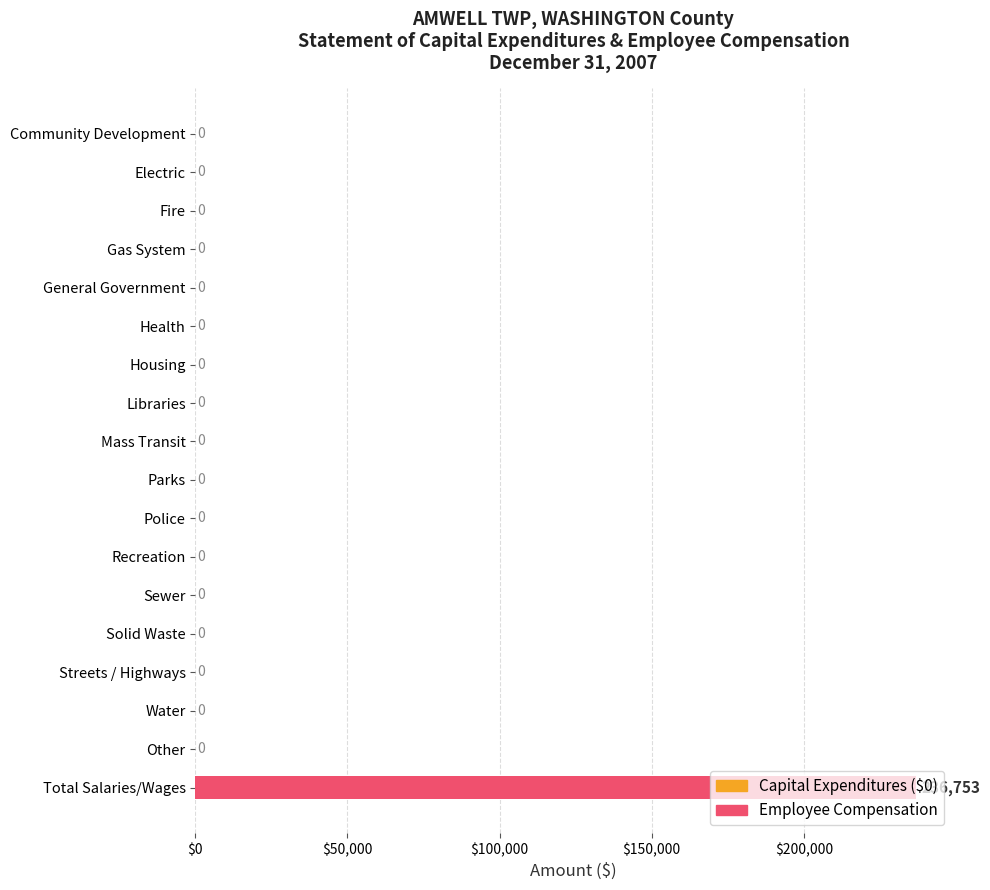

What is the sum of all values?

236753